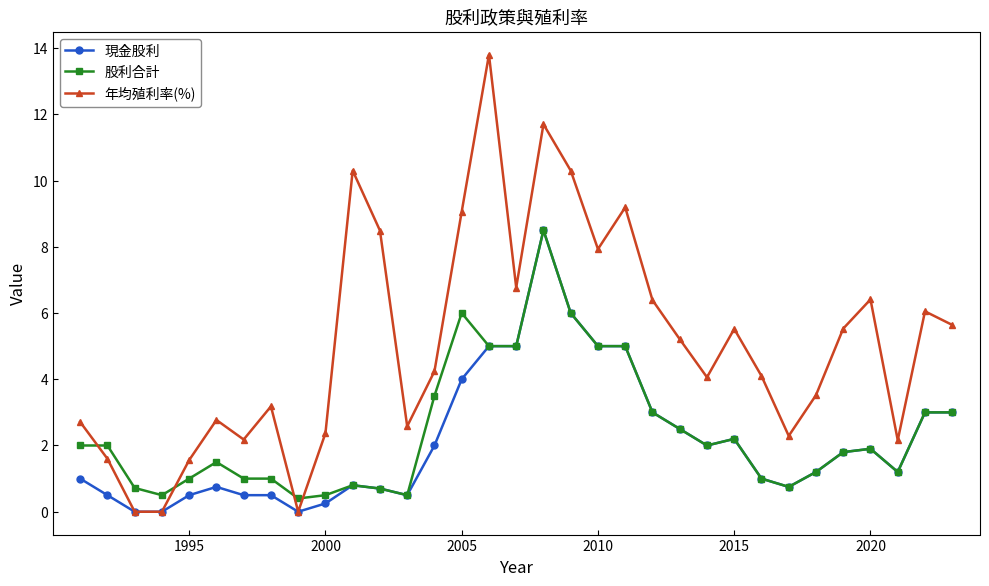

True or false: 現金股利 and 股利合計 intersect in this chart.

False